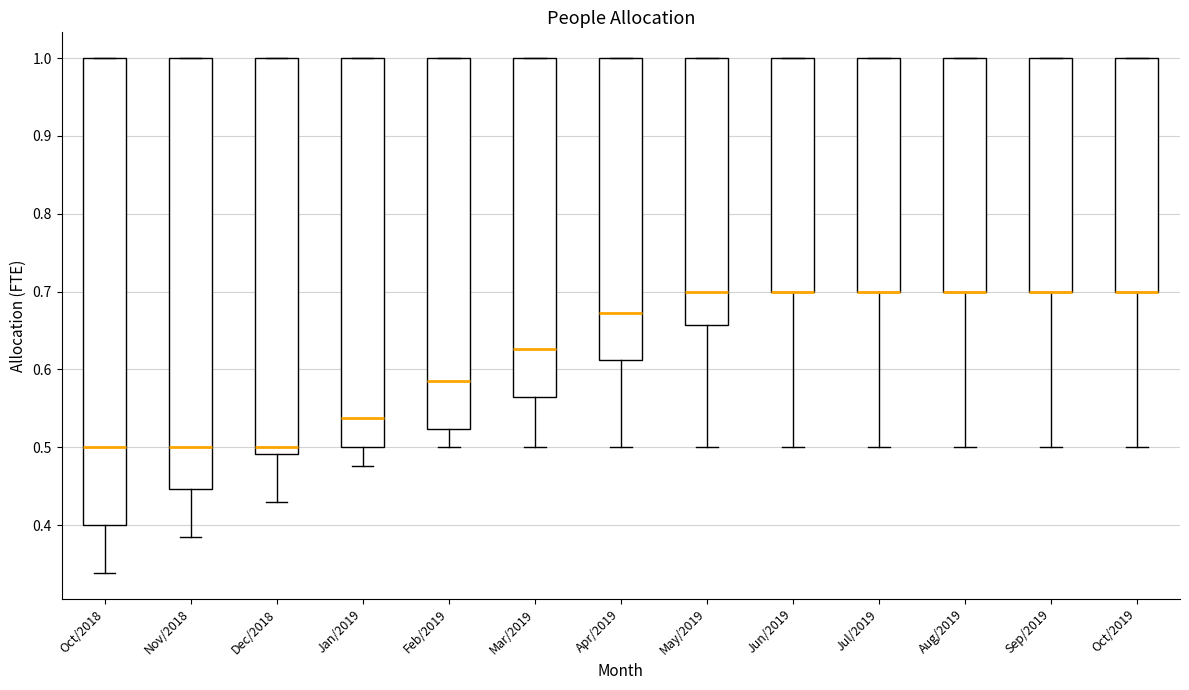

Reading left to right, read every box against the y-axis: the position of its median line, the range the box covers, and the ends of its whiskers. The values are not printed on the chart, so give them approximately, as read against the axis.

Oct/2018: median 0.50, box 0.40 to 1.00, whiskers 0.34 to 1.00
Nov/2018: median 0.50, box 0.45 to 1.00, whiskers 0.39 to 1.00
Dec/2018: median 0.50, box 0.49 to 1.00, whiskers 0.43 to 1.00
Jan/2019: median 0.54, box 0.50 to 1.00, whiskers 0.48 to 1.00
Feb/2019: median 0.58, box 0.52 to 1.00, whiskers 0.50 to 1.00
Mar/2019: median 0.63, box 0.57 to 1.00, whiskers 0.50 to 1.00
Apr/2019: median 0.67, box 0.61 to 1.00, whiskers 0.50 to 1.00
May/2019: median 0.70, box 0.66 to 1.00, whiskers 0.50 to 1.00
Jun/2019: median 0.70 (drawn on the box's lower edge), box 0.70 to 1.00, whiskers 0.50 to 1.00
Jul/2019: median 0.70 (drawn on the box's lower edge), box 0.70 to 1.00, whiskers 0.50 to 1.00
Aug/2019: median 0.70 (drawn on the box's lower edge), box 0.70 to 1.00, whiskers 0.50 to 1.00
Sep/2019: median 0.70 (drawn on the box's lower edge), box 0.70 to 1.00, whiskers 0.50 to 1.00
Oct/2019: median 0.70 (drawn on the box's lower edge), box 0.70 to 1.00, whiskers 0.50 to 1.00